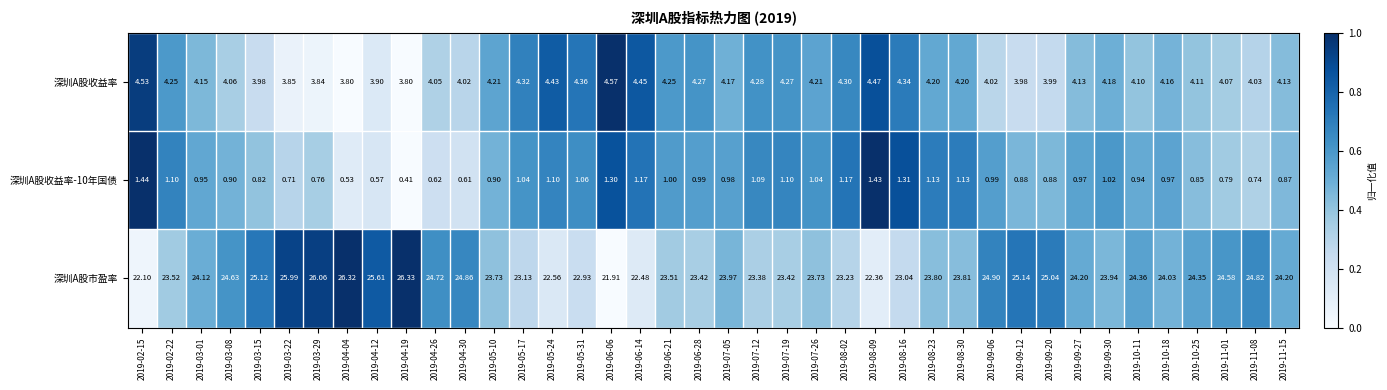

Which series has the widest spread of values?

深圳A股市盈率